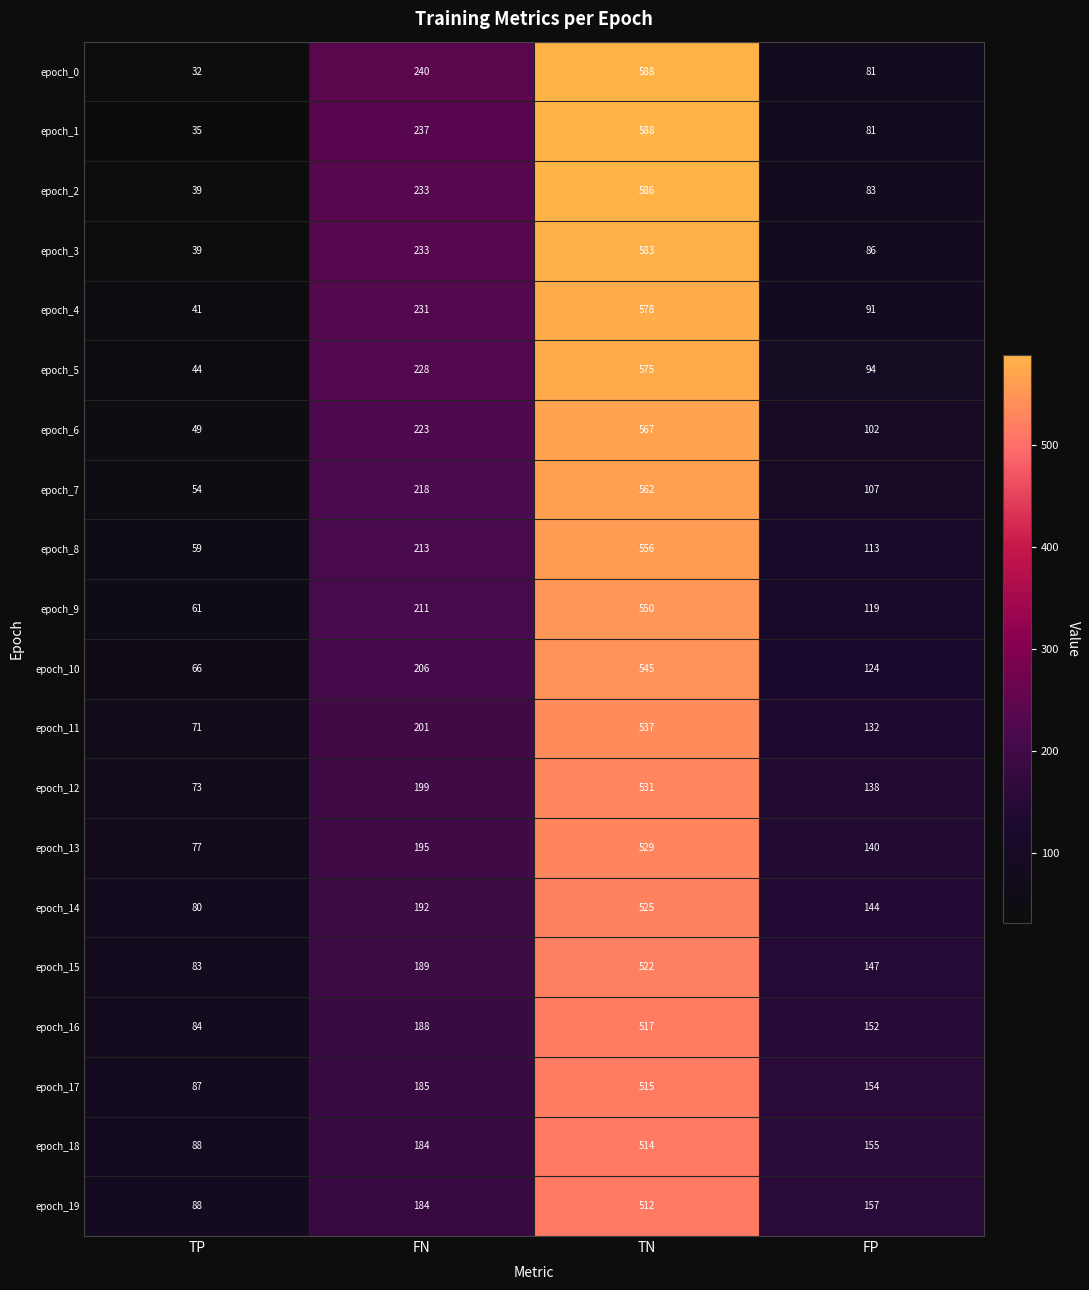

What is the difference between the highest and lowest values at FN?

56